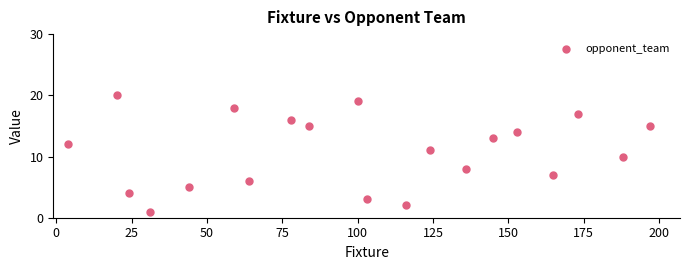

What is the range of Y values (max minus min)?

19